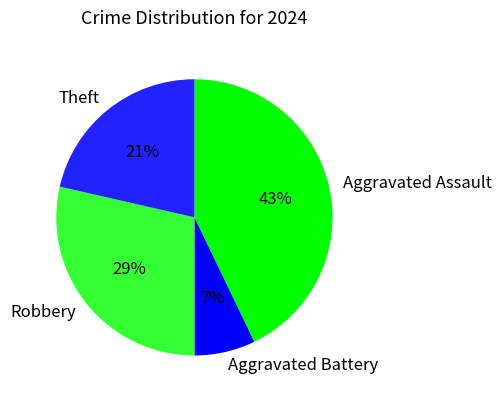

Approximately how many times larger is the value at Aggravated Assault compared to Theft?

2.0